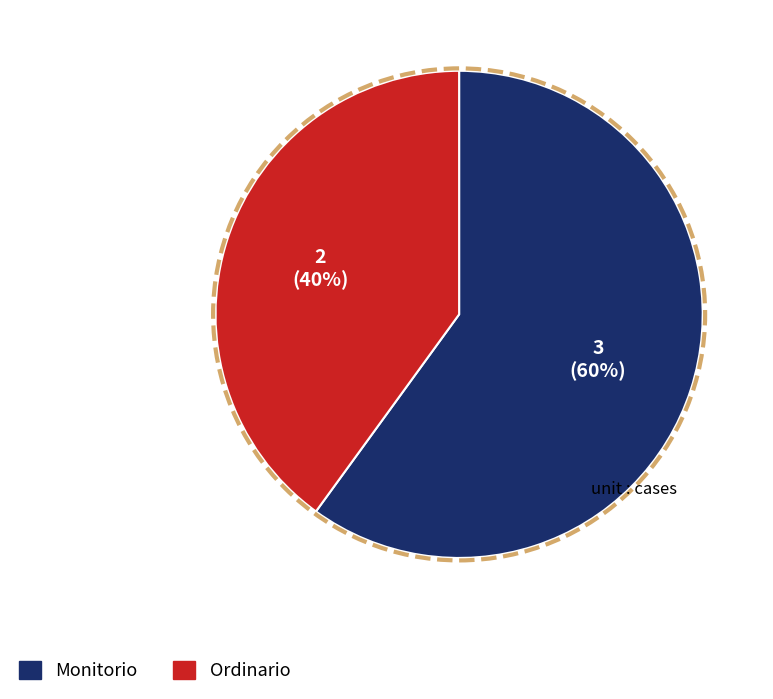

Between Monitorio and Ordinario, which is larger?

Monitorio